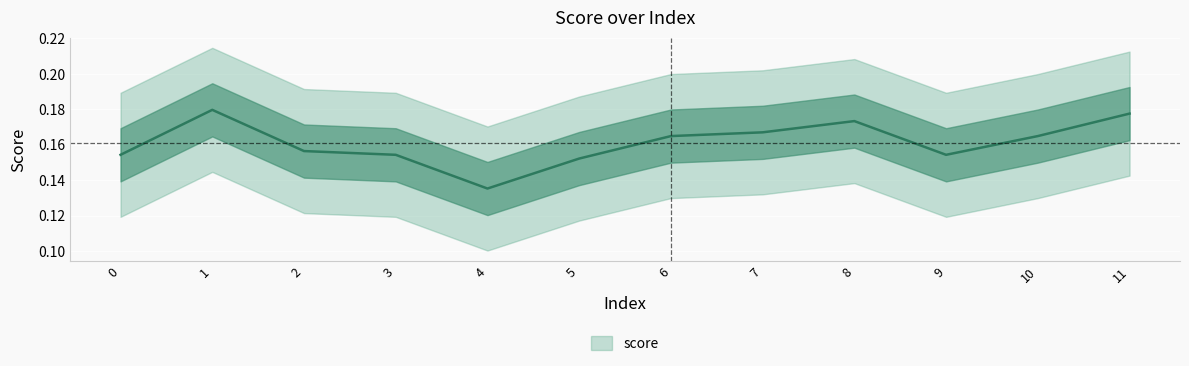

True or false: the data shows 0.2 at 2.

True